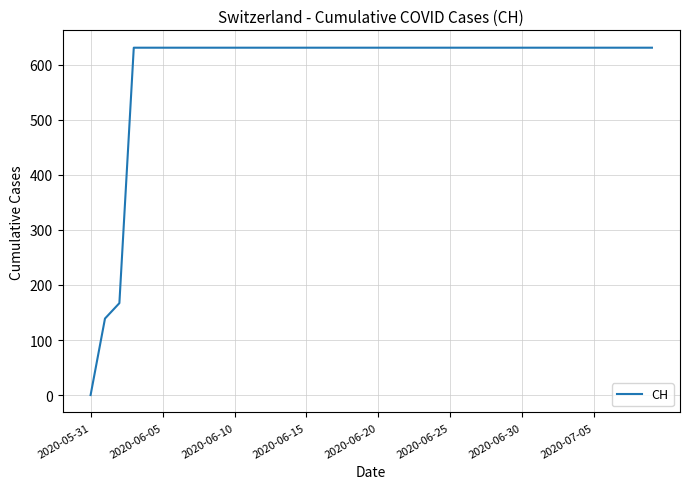

What is the maximum value shown in the chart?

631